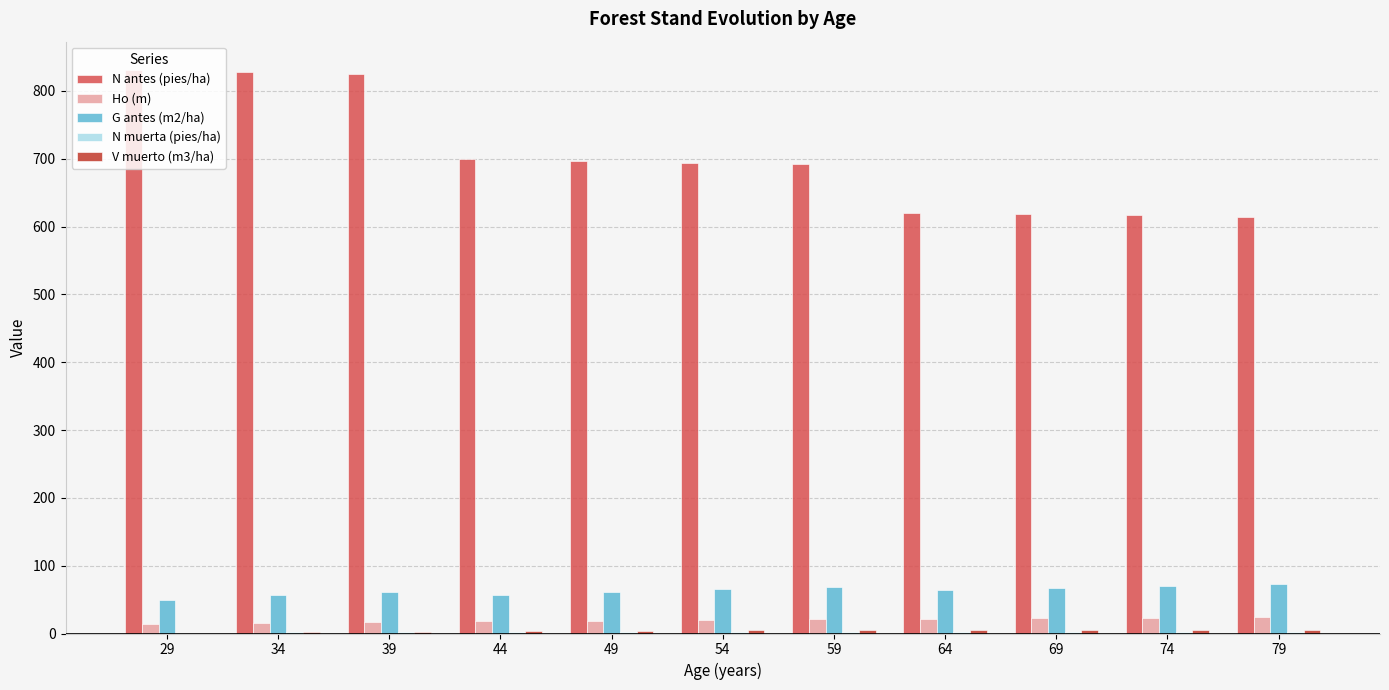

Which series has the largest total across all categories?

N antes (pies/ha)